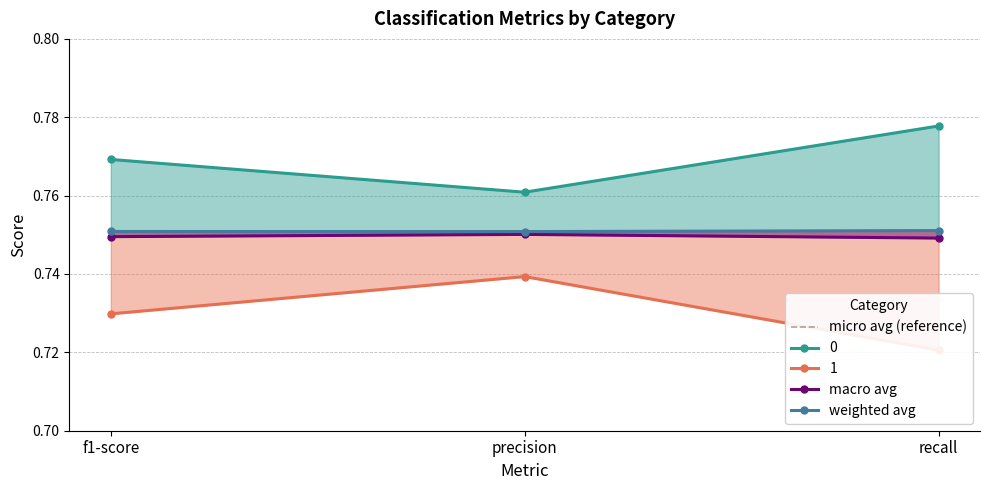

How many macro avg values are between 0 and 1?

3